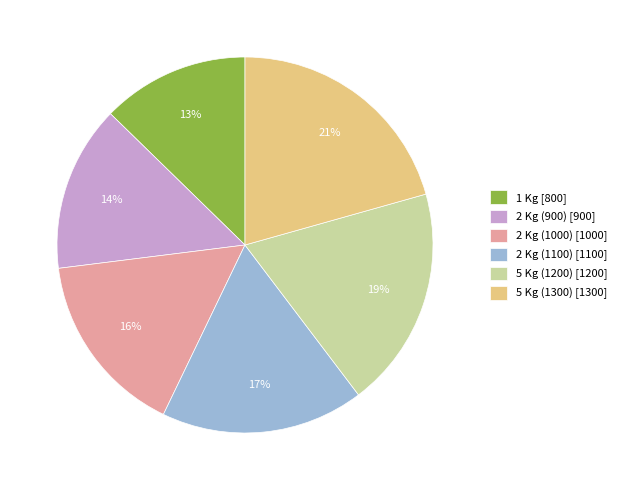

How many slices are in this pie chart?

6